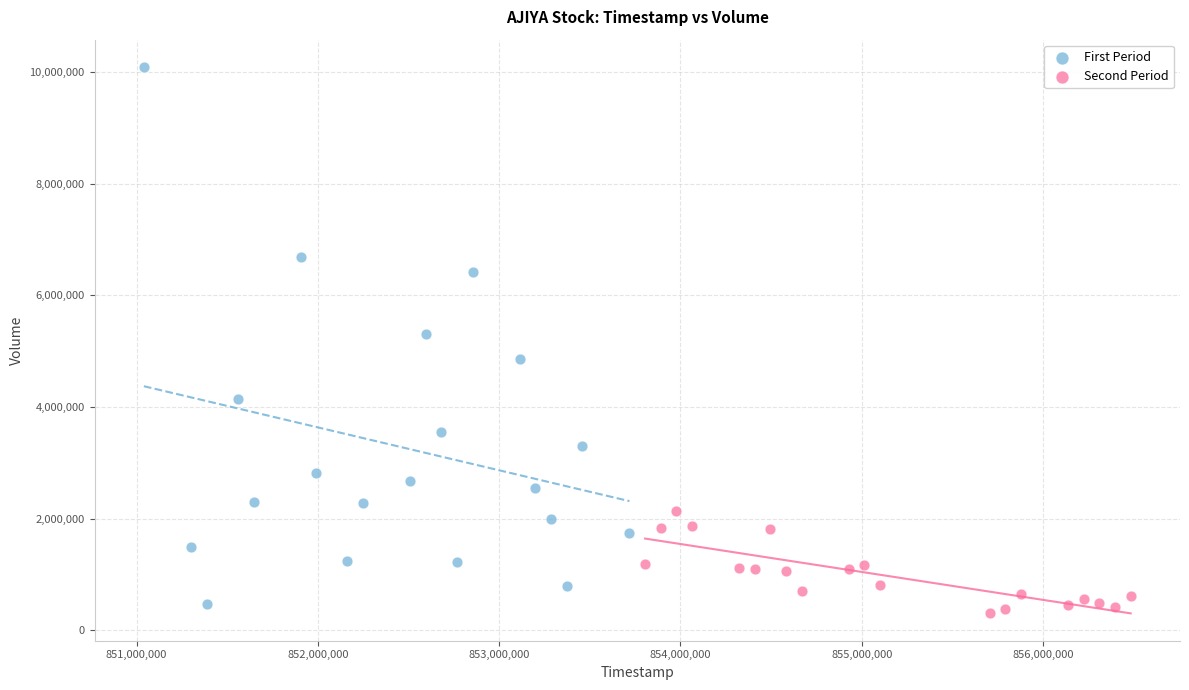

Which series contains the highest Y value?

First Period